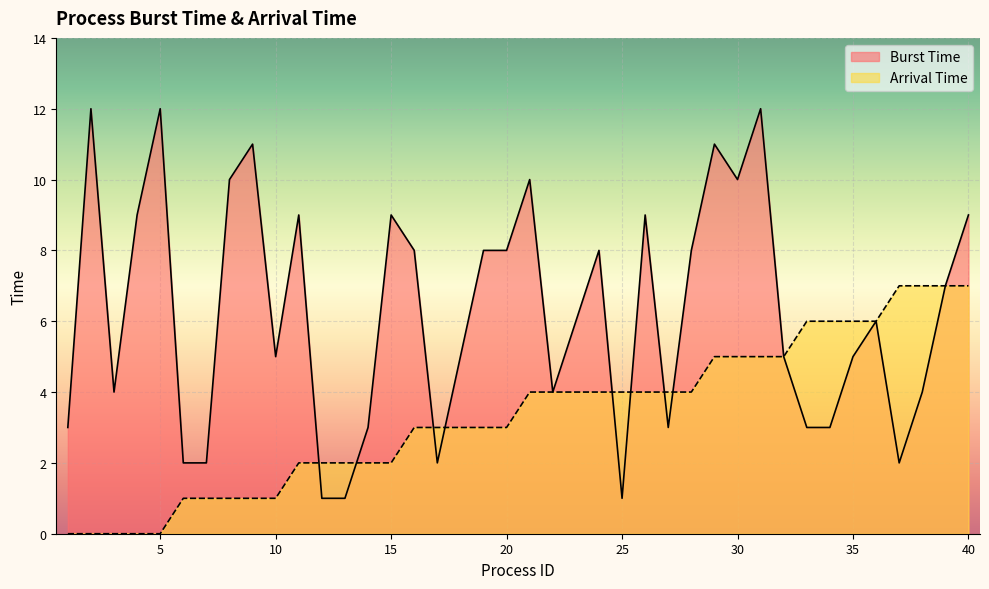

How many intersections are there between Burst Time and Arrival Time?

8